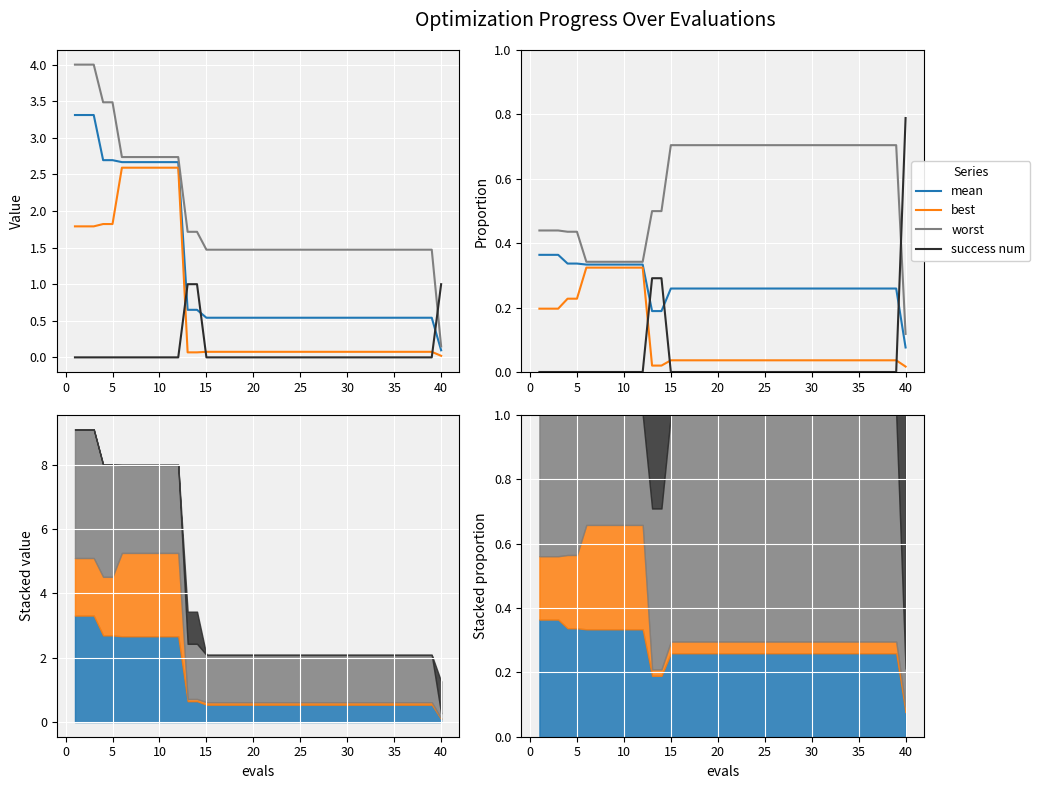

How many data points does each series have?

40